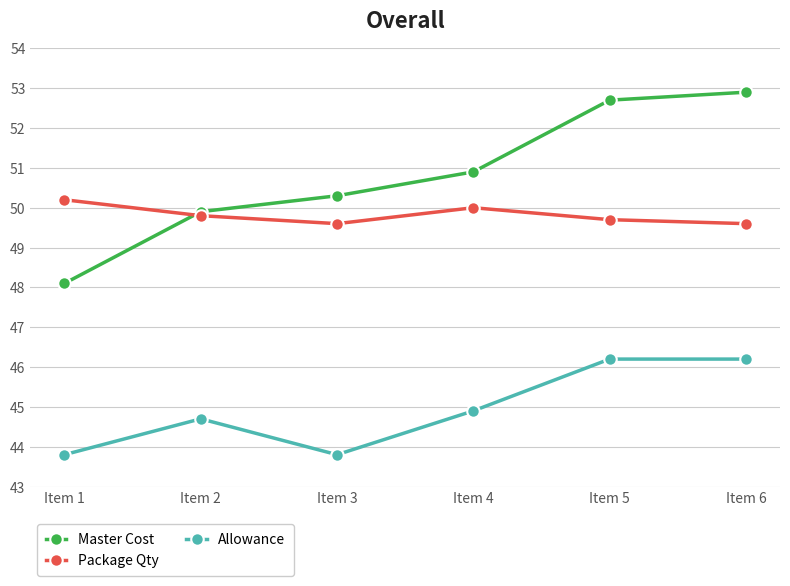

Which series has the widest spread of values?

Master Cost